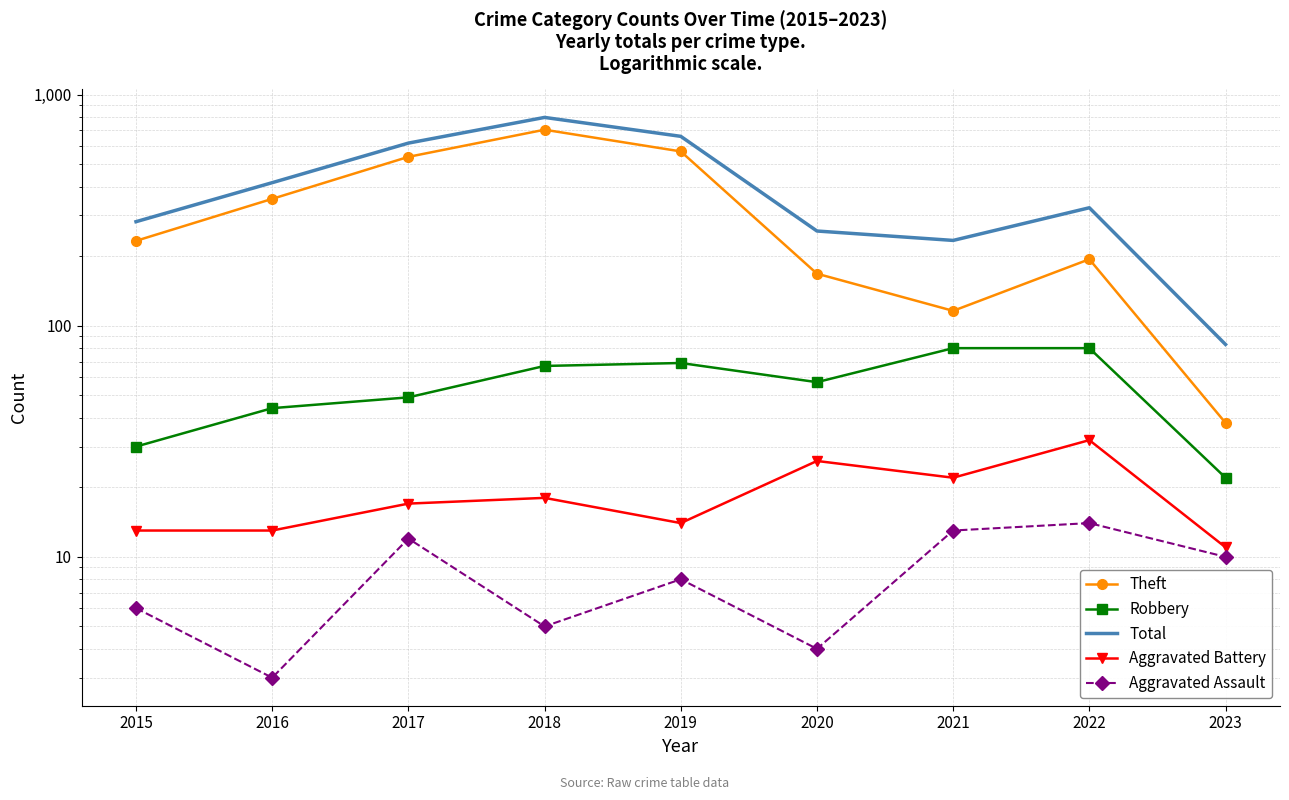

Reading left to right, extract all data points from this chart.

Theft: 233	354	538	705	568	168	116	194	38
Robbery: 30	44	49	67	69	57	80	80	22
Total: 282	416	617	797	660	257	234	324	83
Aggravated Battery: 13	13	17	18	14	26	22	32	11
Aggravated Assault: 6	3	12	5	8	4	13	14	10